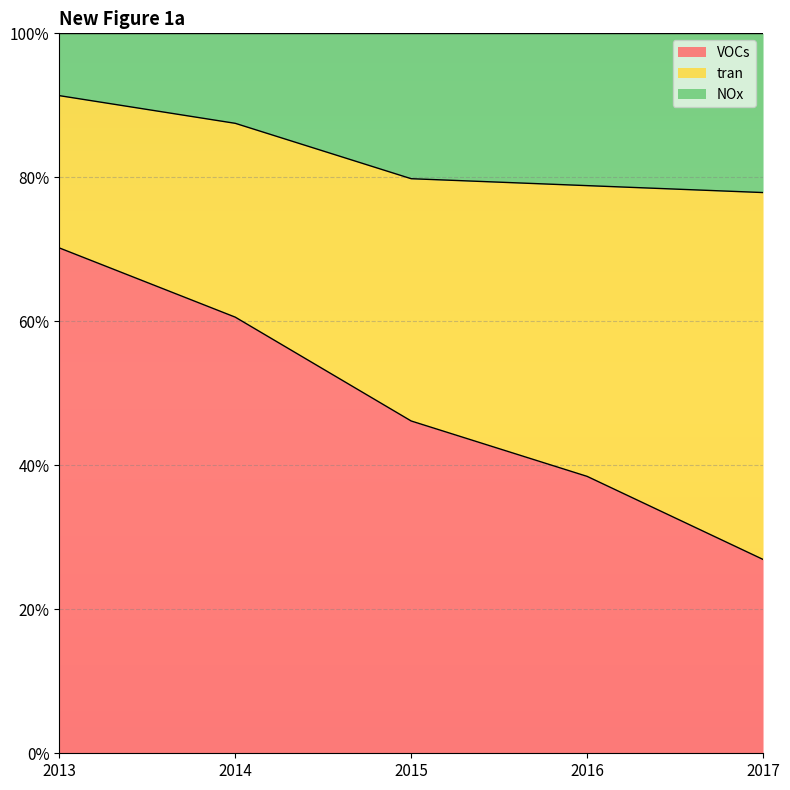

What is the sum of the VOCs values at 2017 and 2014?

0.9